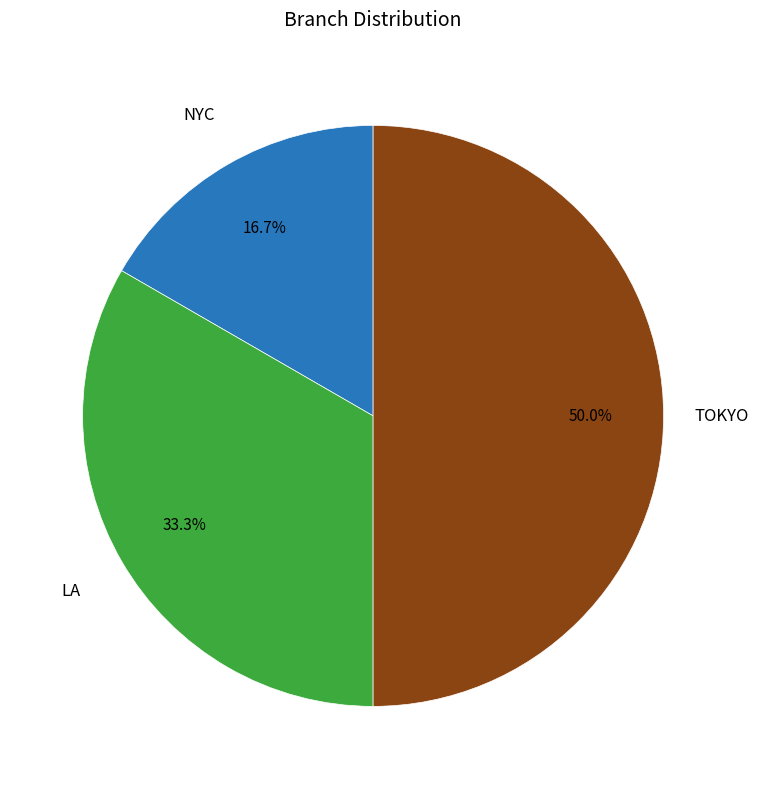

What is the ratio of the value at NYC to the value at TOKYO?

0.3